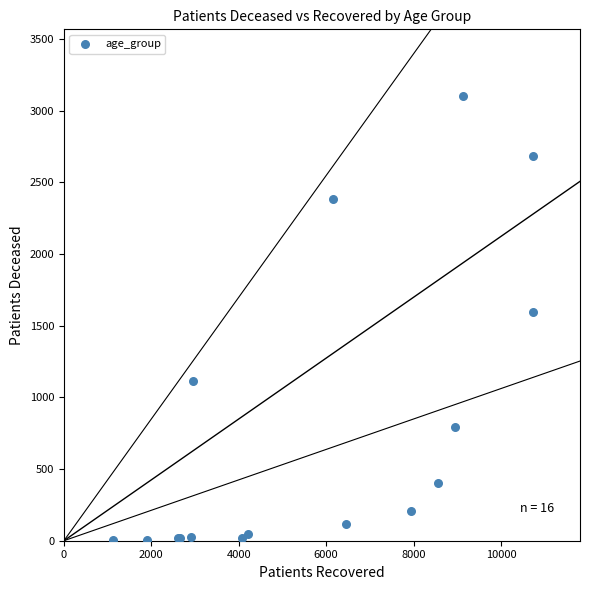

What Y value in the scatter plot is closest to 1552?

1596